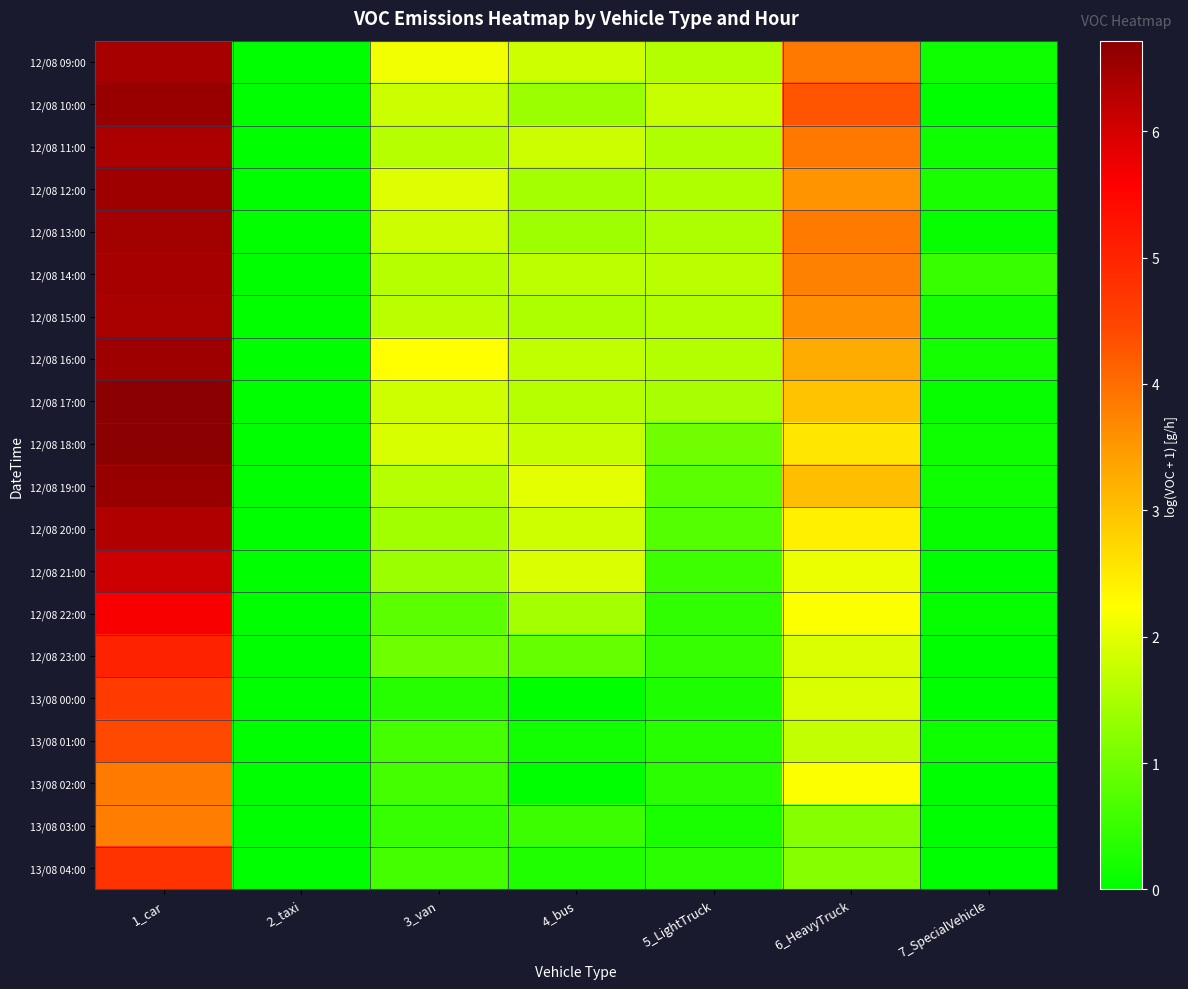

What is the difference between the highest and lowest values at 3_van?

1.9